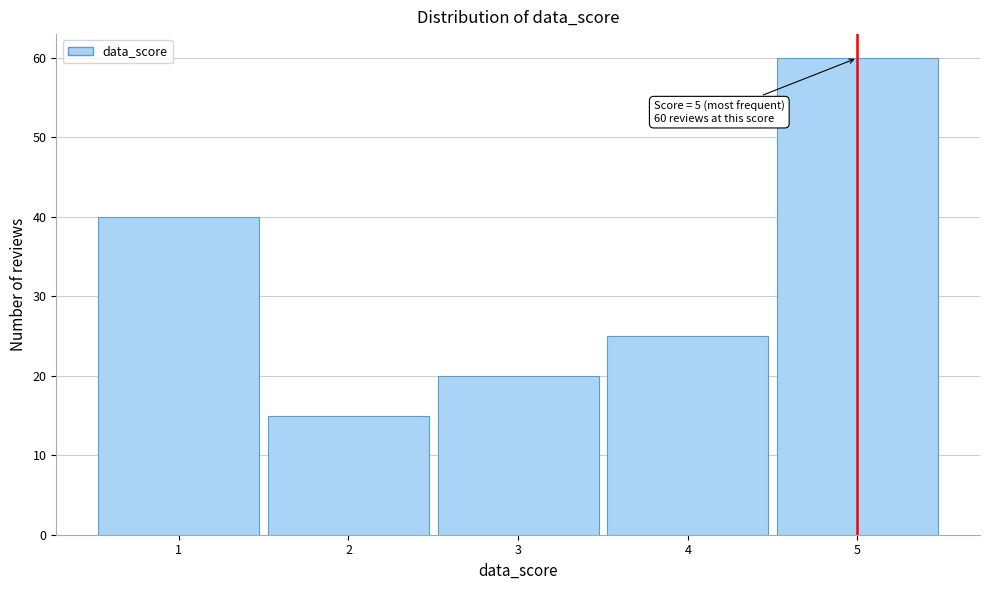

Reading left to right, what are all the values shown in this chart?

1=40	2=15	3=20	4=25	5=60